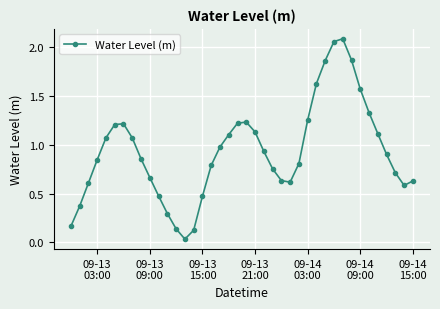

What is the sum of all values?

37.4